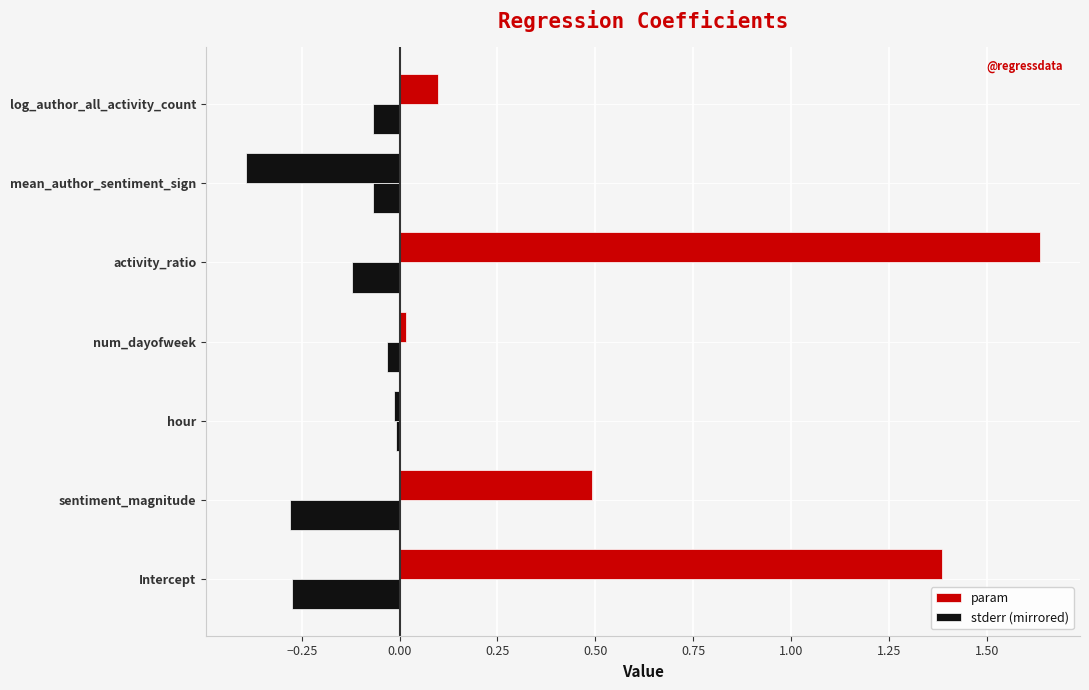

Count the number of data series in this chart.

2